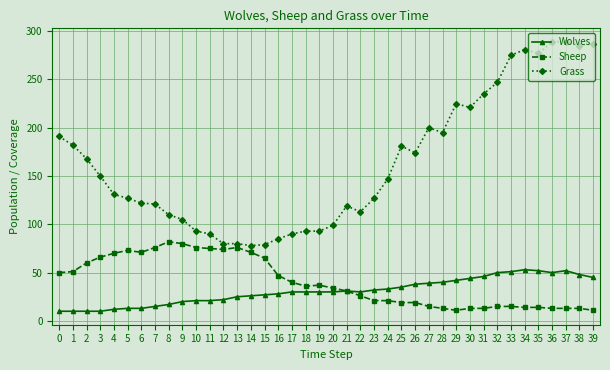

True or false: Wolves and Grass intersect in this chart.

False